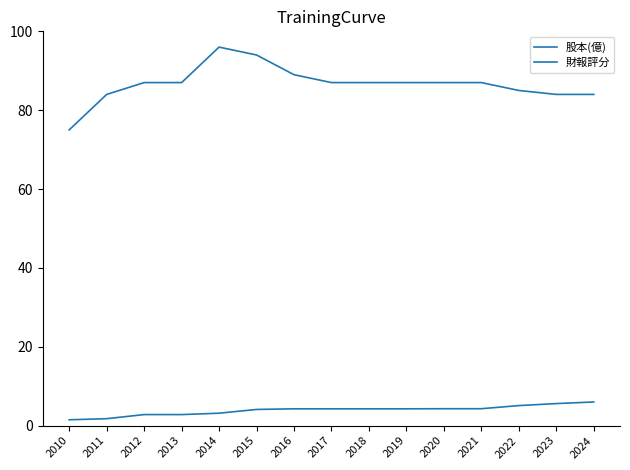

Is this an area chart (filled region under the line)?

No